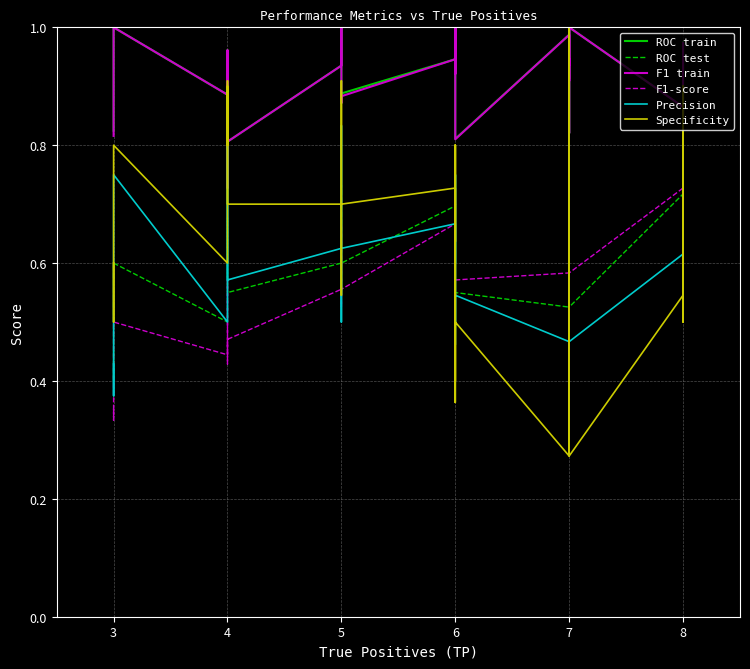

True or false: Specificity and F1 train cross at least once.

True